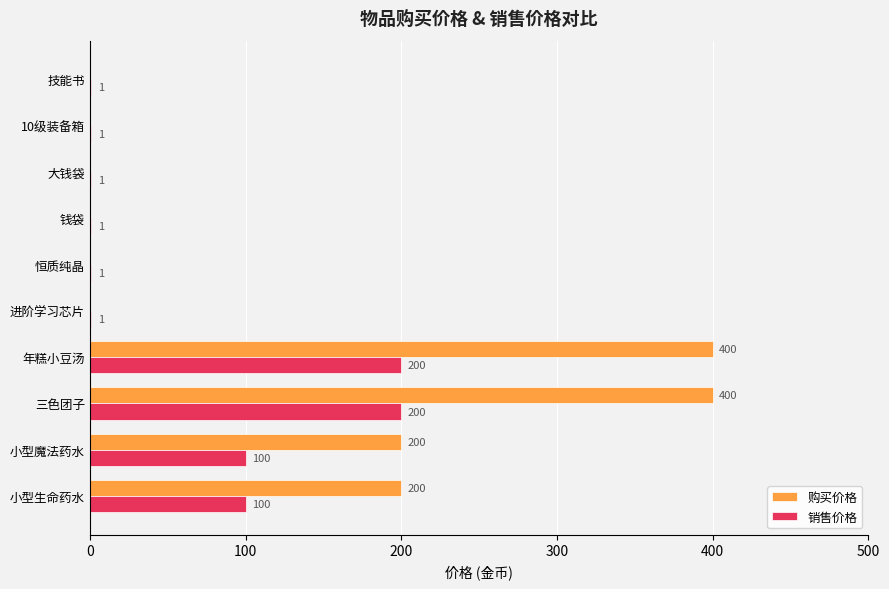

What is the sum of the 购买价格 values at 钱袋 and 年糕小豆汤?

400